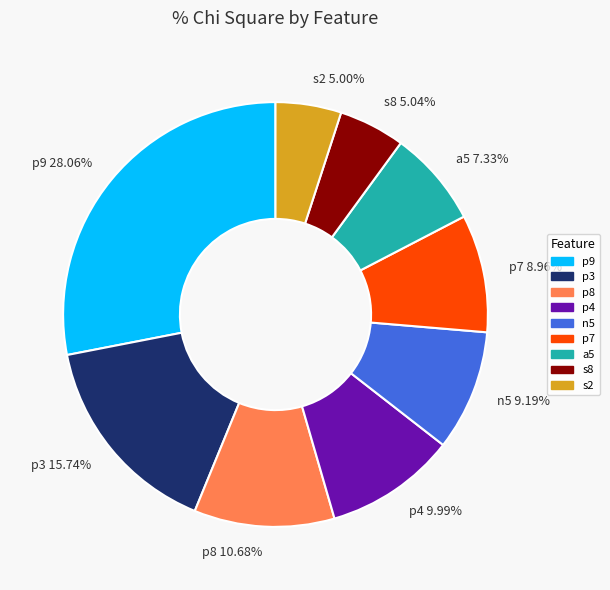

What is the total percentage of p9 and s8?

33.1%